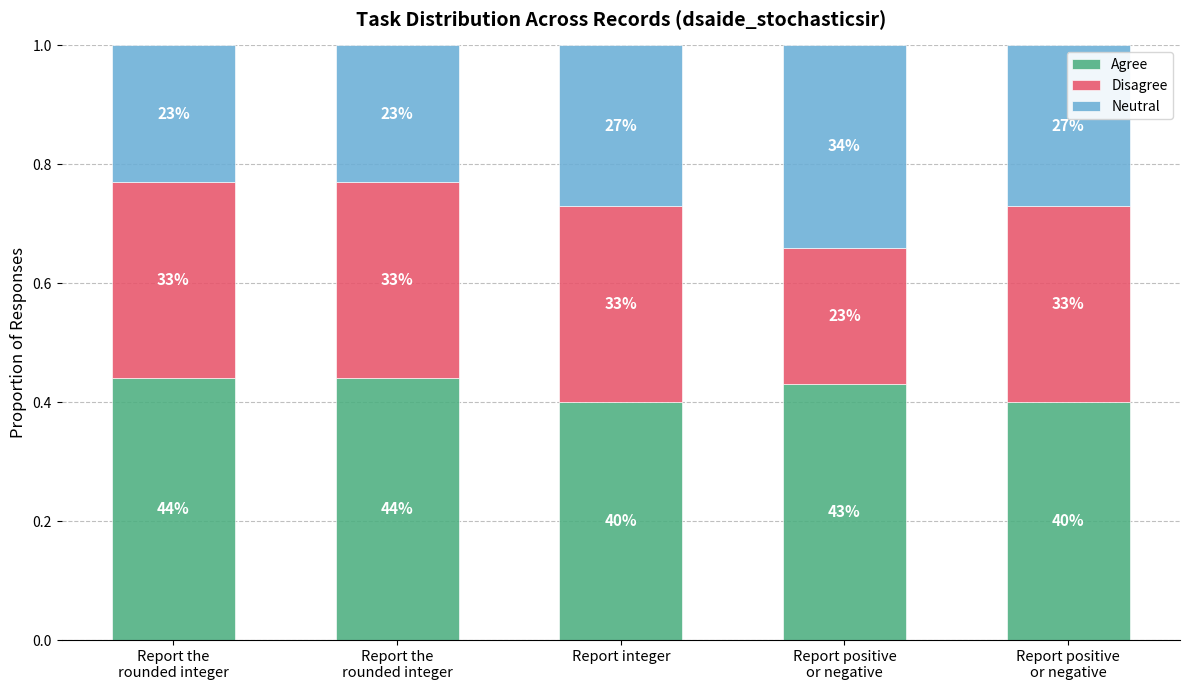

What is the highest value of the Agree series?

0.4